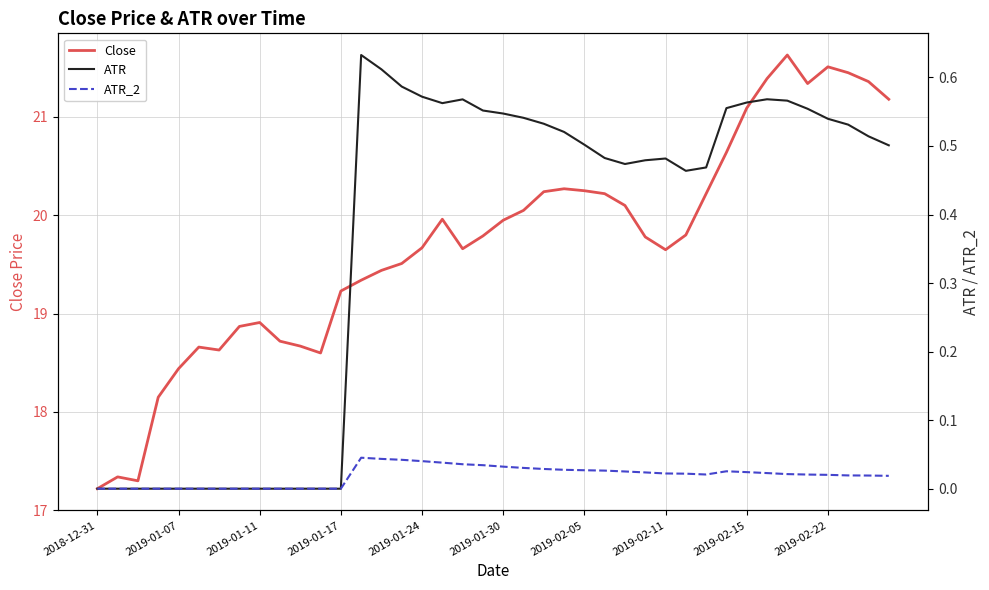

How many lines are shown in the chart?

3